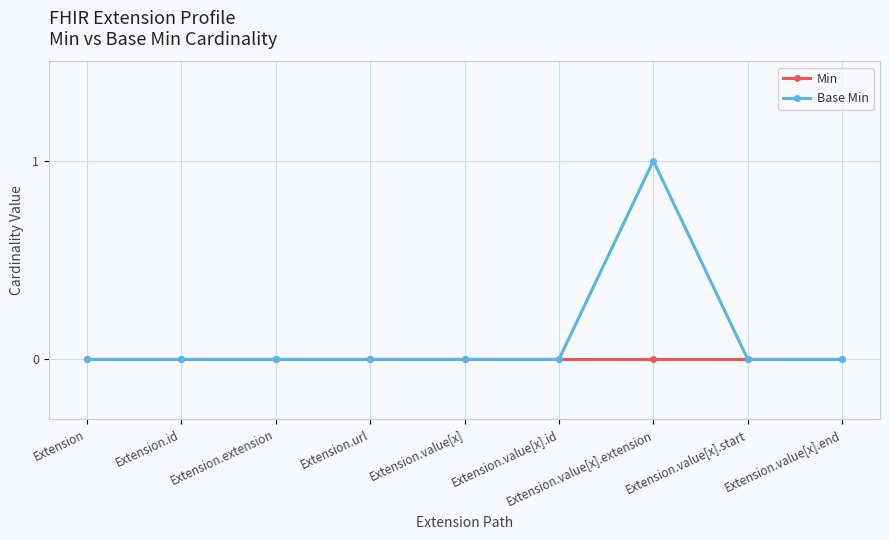

List the series in order of their peak value, lowest first.

Min, Base Min